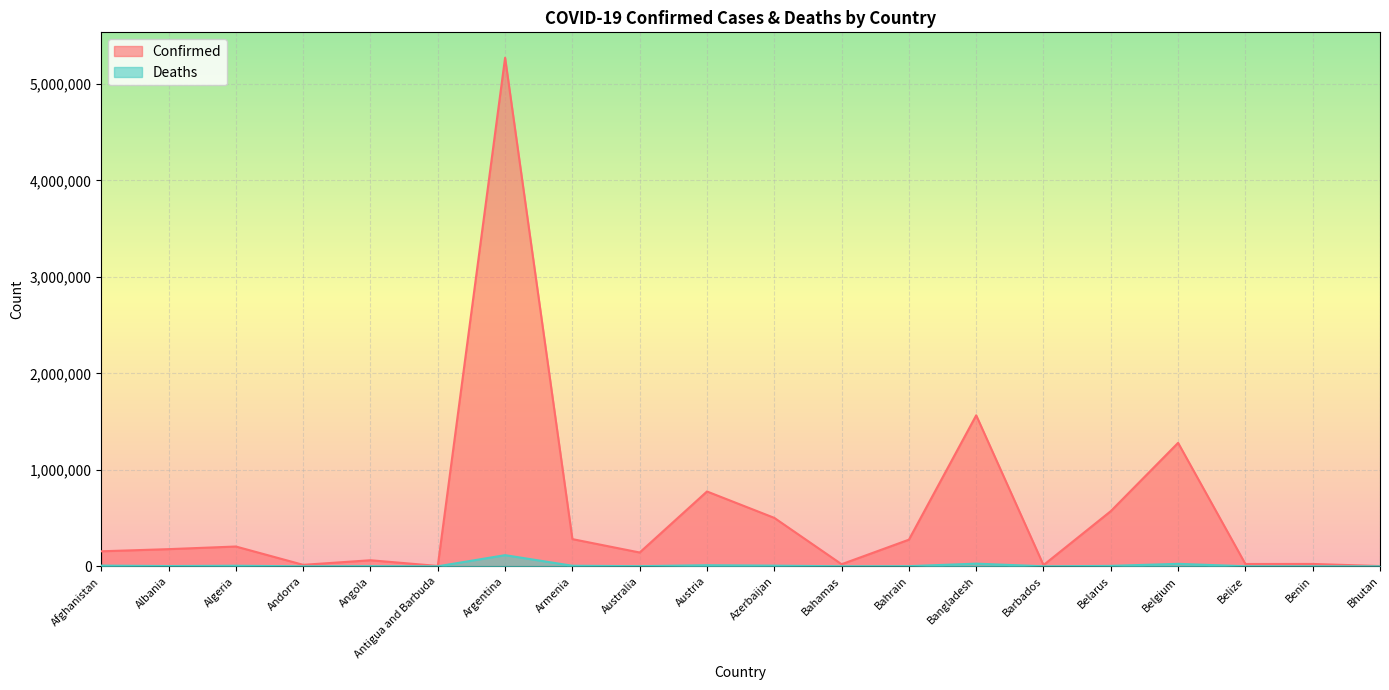

What position from the left is Benin?

19